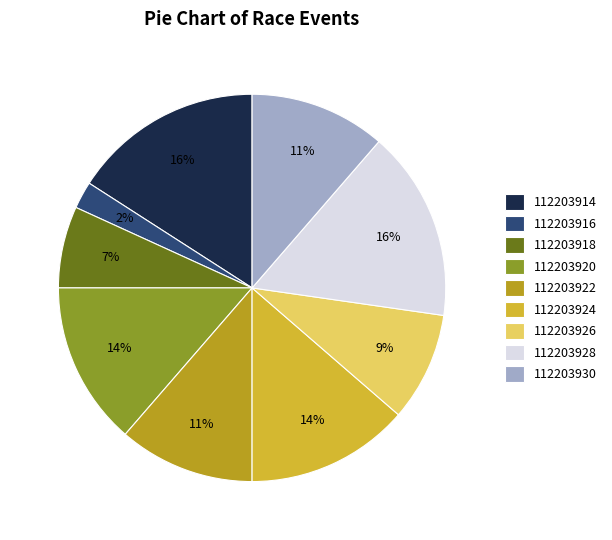

What is the smallest slice in the pie chart?

112203916